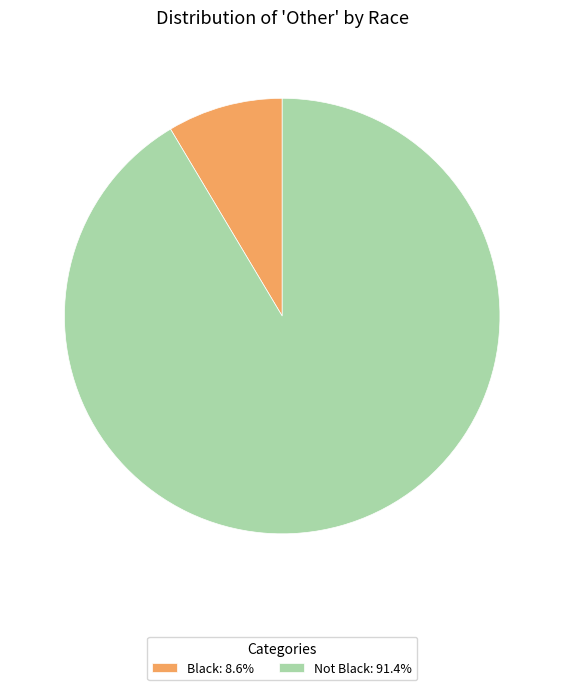

Which category has the biggest portion of the pie?

Not Black